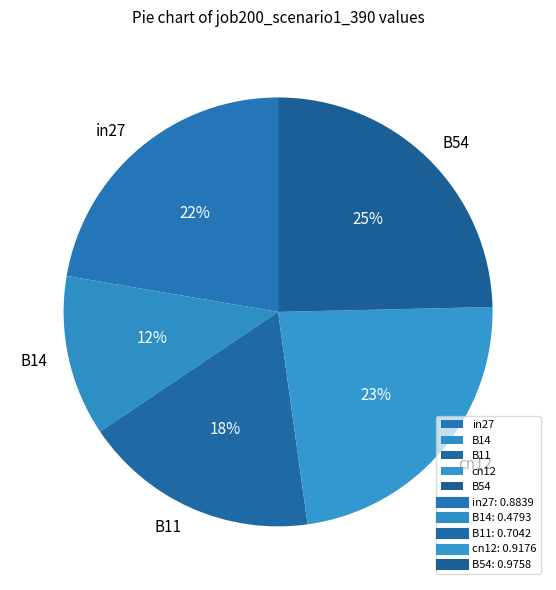

Which has a higher value, B14 or B11?

B11